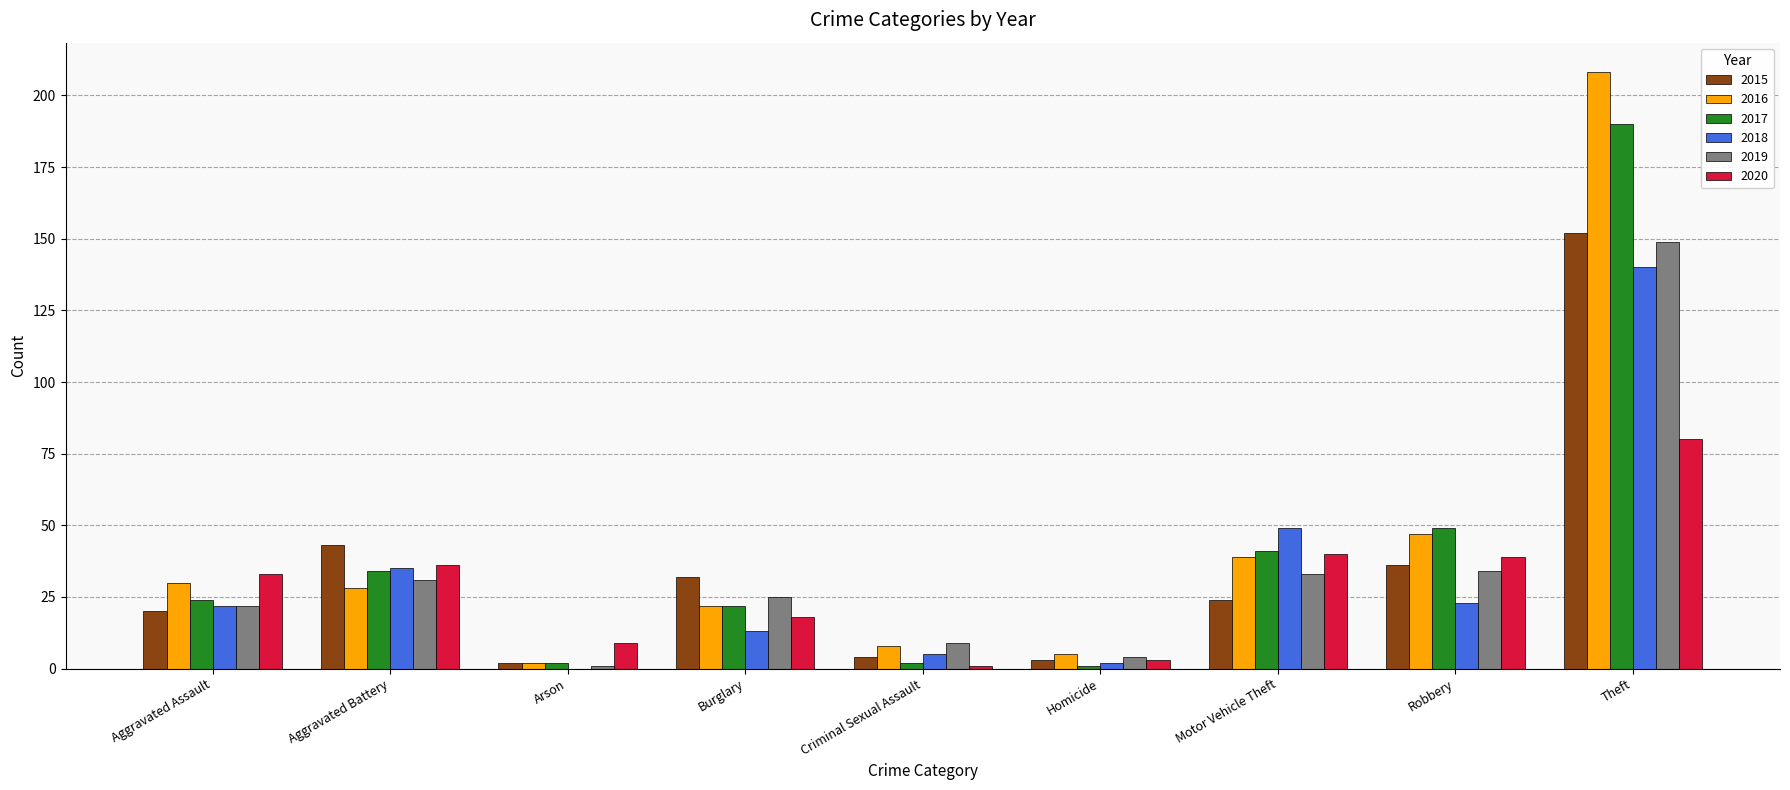

Which series has the widest spread of values?

2016